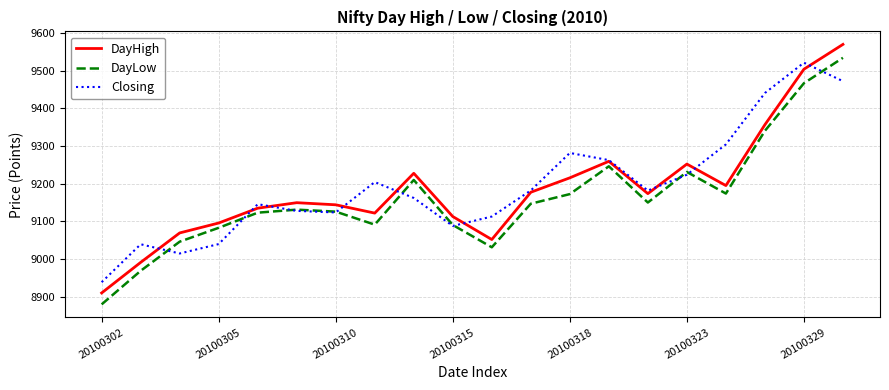

How many lines are shown in the chart?

3